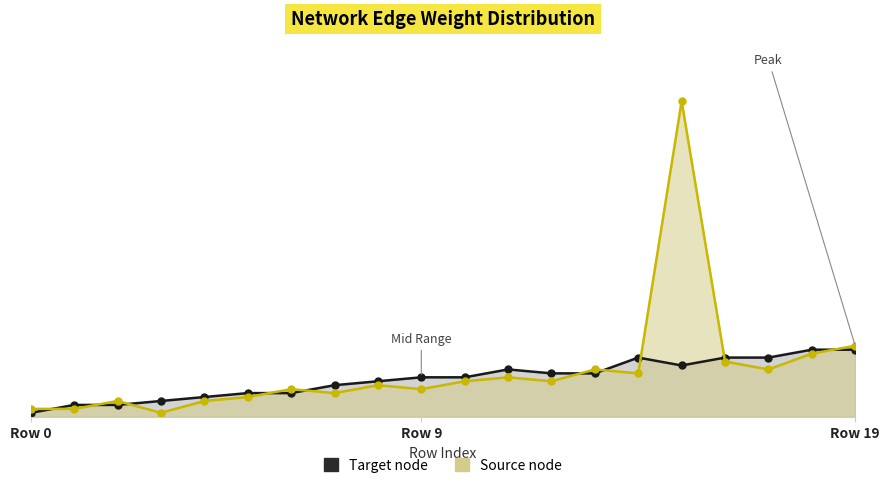

At which category does Target reach its first local valley?

15